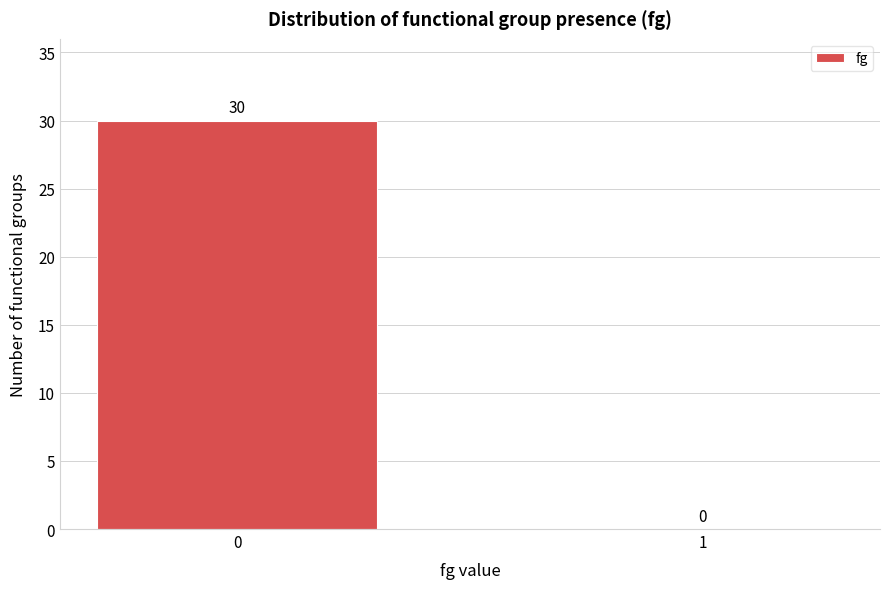

Reading left to right, list all the values displayed in this chart.

0=30	1=0